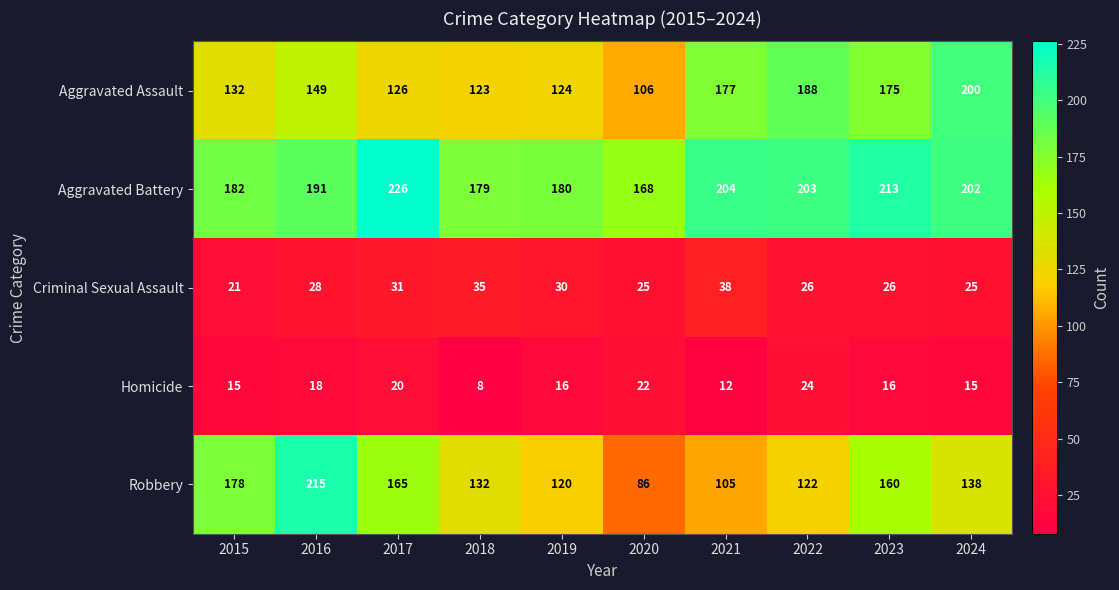

Which label corresponds to the largest value in the chart?

2017